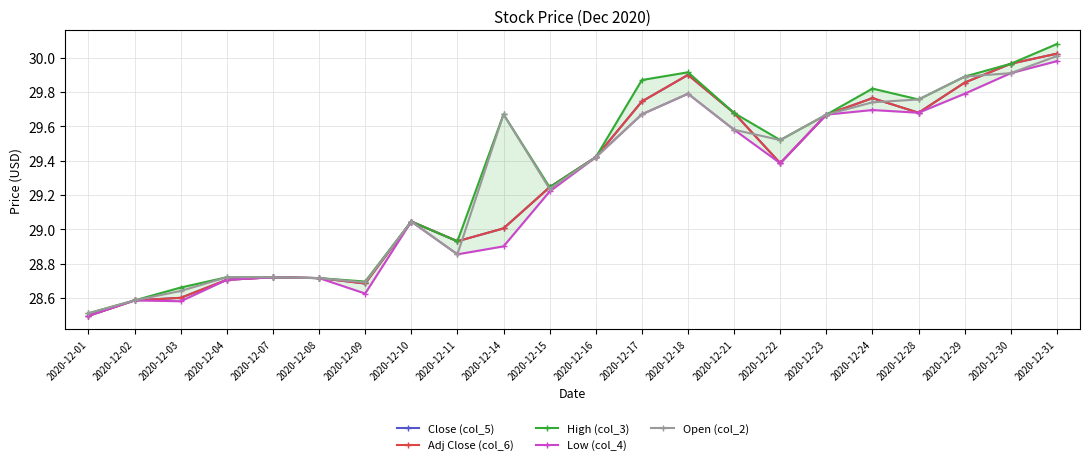

At which label does Open (col_2) first exceed 29?

2020-12-10